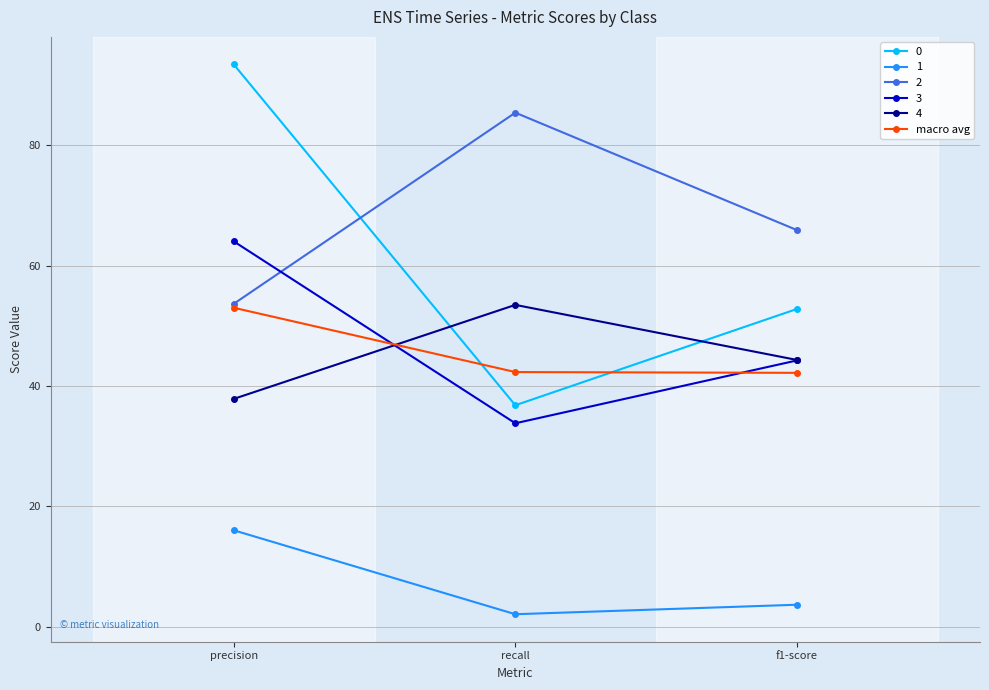

Does the chart have visible grid lines?

Yes